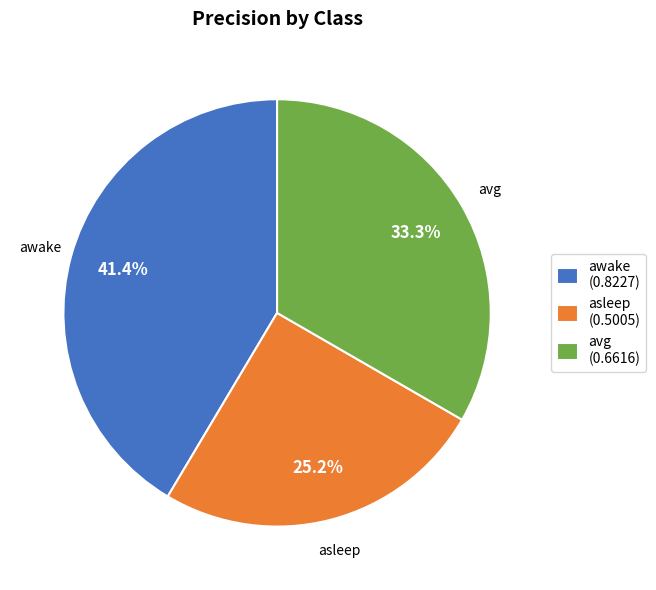

Rank the categories by value from lowest to highest.

asleep, avg, awake